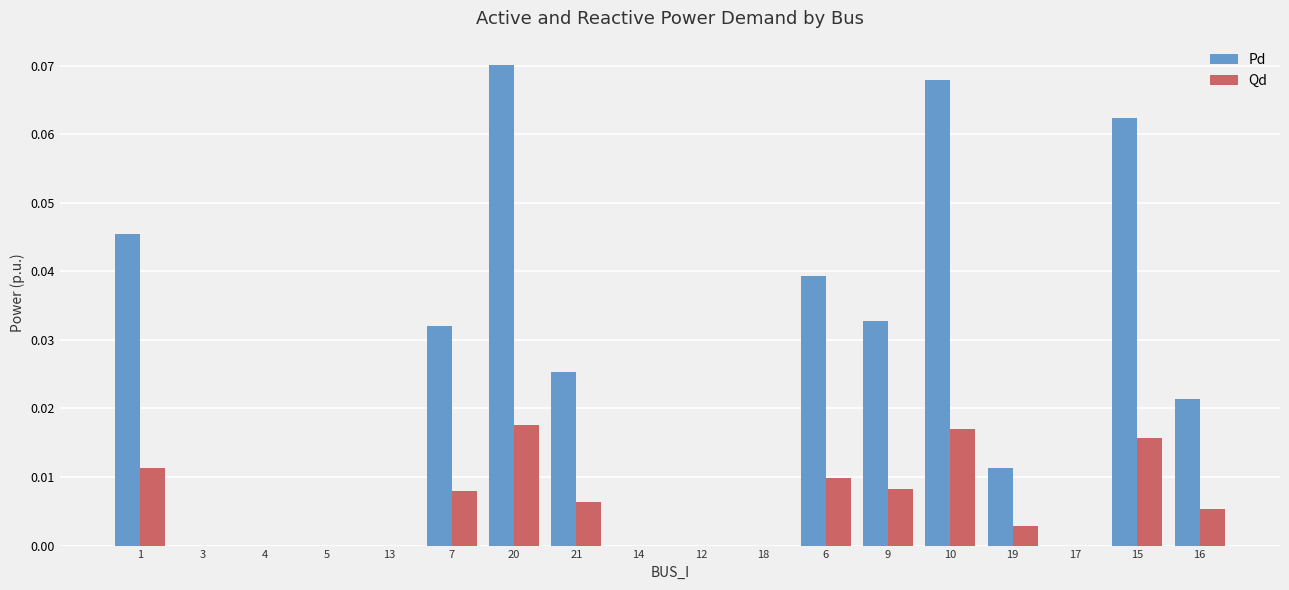

Which series has the largest range (max minus min)?

Pd